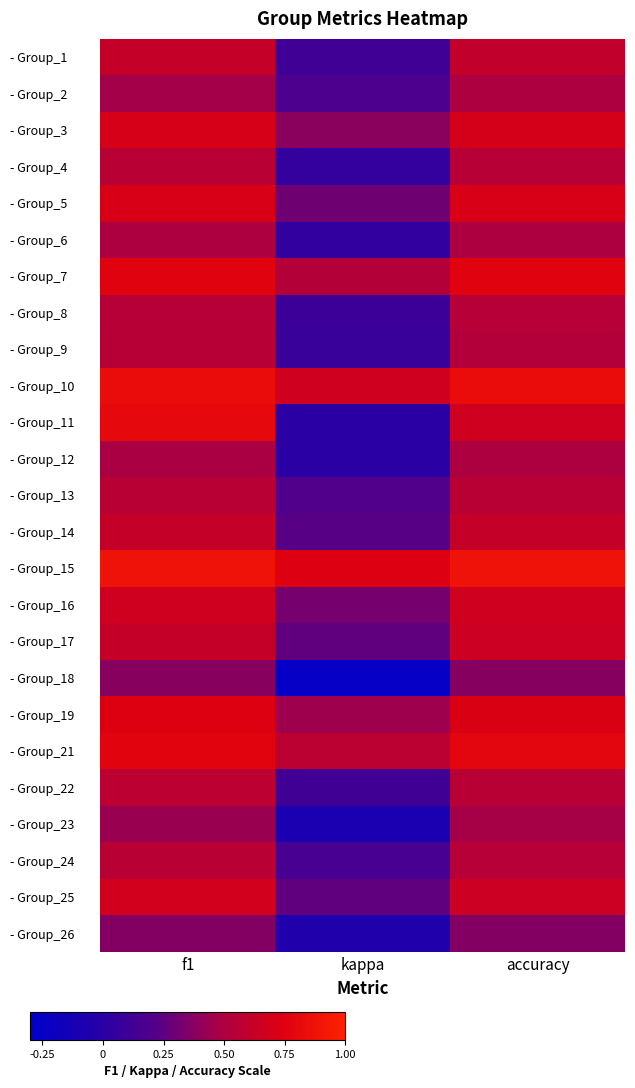

Reading left to right, transcribe all the data shown in this chart.

- Group_1: f1=0.6	kappa=0.1	accuracy=0.6
- Group_2: f1=0.5	kappa=0.2	accuracy=0.5
- Group_3: f1=0.7	kappa=0.4	accuracy=0.7
- Group_4: f1=0.6	kappa=0.1	accuracy=0.5
- Group_5: f1=0.7	kappa=0.3	accuracy=0.7
- Group_6: f1=0.5	kappa=0.0	accuracy=0.5
- Group_7: f1=0.8	kappa=0.5	accuracy=0.8
- Group_8: f1=0.5	kappa=0.1	accuracy=0.5
- Group_9: f1=0.5	kappa=0.1	accuracy=0.5
- Group_10: f1=0.8	kappa=0.7	accuracy=0.8
- Group_11: f1=0.8	kappa=0.0	accuracy=0.7
- Group_12: f1=0.5	kappa=0.0	accuracy=0.5
- Group_13: f1=0.6	kappa=0.2	accuracy=0.6
- Group_14: f1=0.6	kappa=0.2	accuracy=0.6
- Group_15: f1=0.9	kappa=0.7	accuracy=0.9
- Group_16: f1=0.7	kappa=0.3	accuracy=0.7
- Group_17: f1=0.6	kappa=0.3	accuracy=0.7
- Group_18: f1=0.4	kappa=-0.2	accuracy=0.4
- Group_19: f1=0.7	kappa=0.4	accuracy=0.7
- Group_21: f1=0.8	kappa=0.6	accuracy=0.8
- Group_22: f1=0.6	kappa=0.1	accuracy=0.6
- Group_23: f1=0.4	kappa=-0.1	accuracy=0.5
- Group_24: f1=0.6	kappa=0.1	accuracy=0.5
- Group_25: f1=0.7	kappa=0.3	accuracy=0.7
- Group_26: f1=0.4	kappa=-0.1	accuracy=0.4